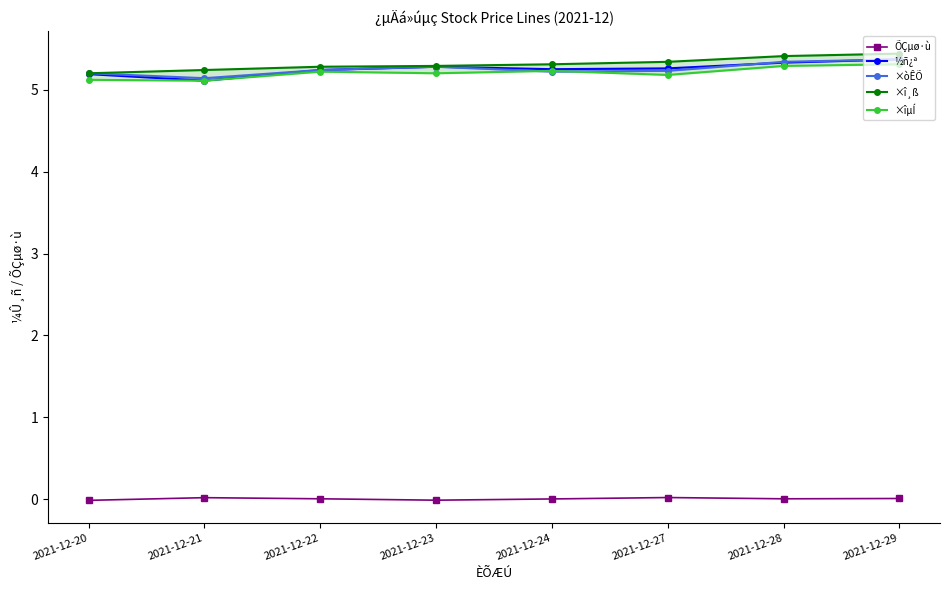

Reading left to right, list all the values displayed in this chart.

ÕÇµø·ù: 2021-12-20=-0.0	2021-12-21=0.0	2021-12-22=0.0	2021-12-23=-0.0	2021-12-24=0.0	2021-12-27=0.0	2021-12-28=0.0	2021-12-29=0.0
½ñ¿ª: 2021-12-20=5.2	2021-12-21=5.1	2021-12-22=5.2	2021-12-23=5.3	2021-12-24=5.2	2021-12-27=5.3	2021-12-28=5.3	2021-12-29=5.4
×òÊÕ: 2021-12-20=5.2	2021-12-21=5.1	2021-12-22=5.2	2021-12-23=5.3	2021-12-24=5.2	2021-12-27=5.2	2021-12-28=5.3	2021-12-29=5.4
×î¸ß: 2021-12-20=5.2	2021-12-21=5.2	2021-12-22=5.3	2021-12-23=5.3	2021-12-24=5.3	2021-12-27=5.3	2021-12-28=5.4	2021-12-29=5.4
×îµÍ: 2021-12-20=5.1	2021-12-21=5.1	2021-12-22=5.2	2021-12-23=5.2	2021-12-24=5.2	2021-12-27=5.2	2021-12-28=5.3	2021-12-29=5.3